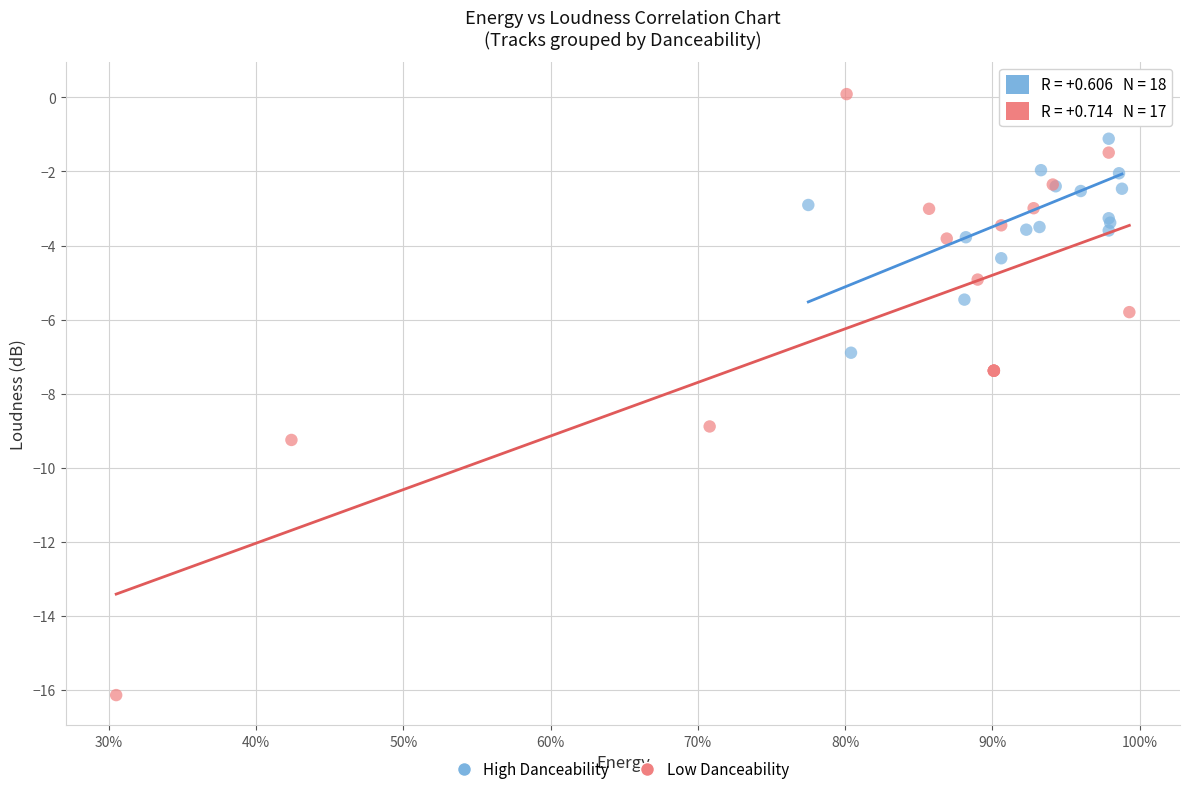

What are all the series names shown in the legend?

High Danceability, Low Danceability